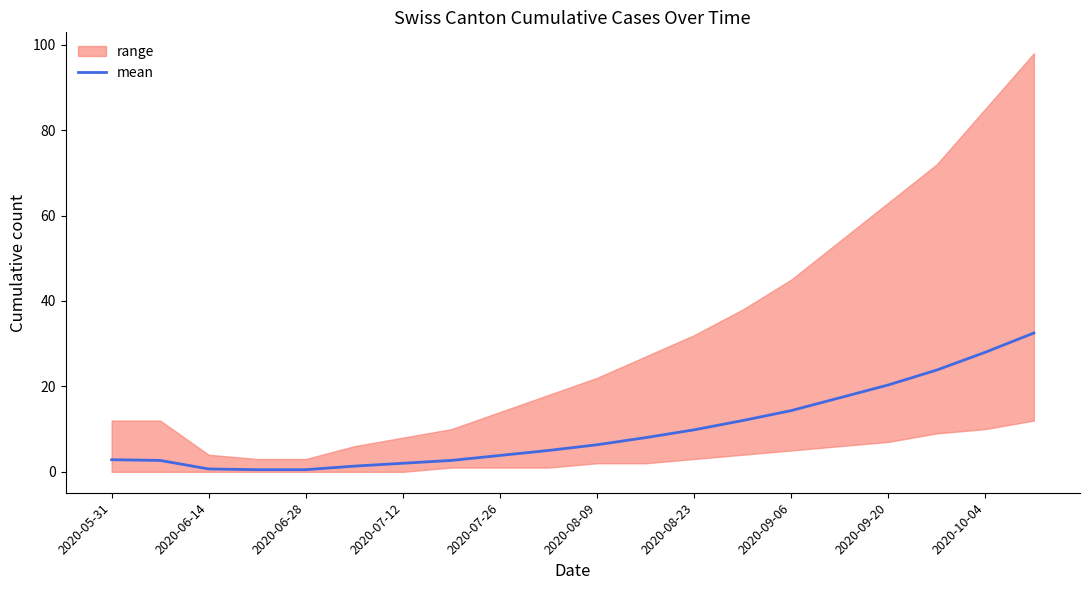

Count the number of categories in the chart.

20